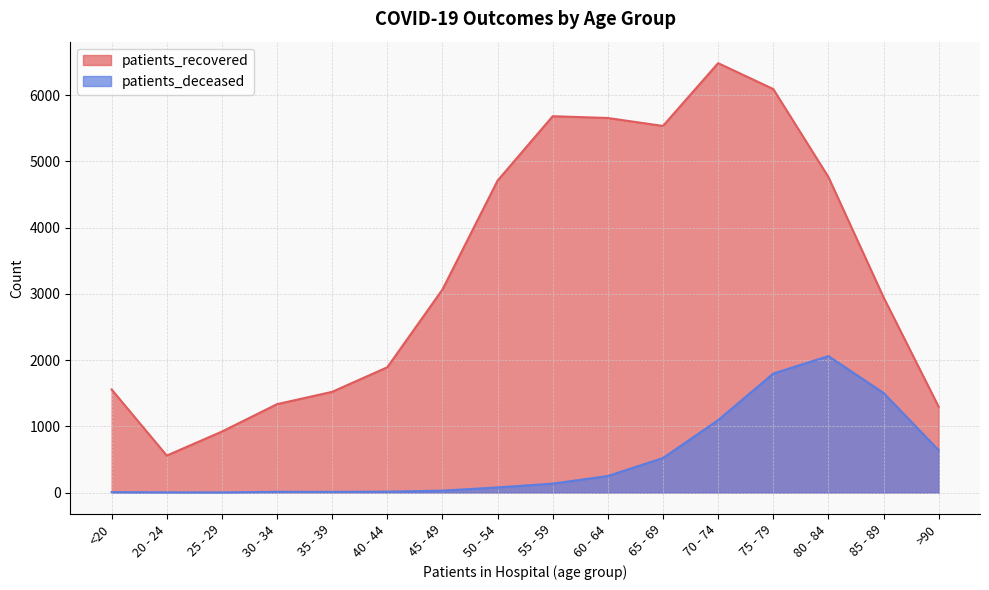

Reading right to left, transcribe all the data shown in this chart.

patients_recovered: >90=1295	85 - 89=2948	80 - 84=4763	75 - 79=6090	70 - 74=6481	65 - 69=5533	60 - 64=5653	55 - 59=5680	50 - 54=4708	45 - 49=3064	40 - 44=1891	35 - 39=1520	30 - 34=1334	25 - 29=920	20 - 24=558	<20=1555
patients_deceased: >90=639	85 - 89=1504	80 - 84=2059	75 - 79=1795	70 - 74=1092	65 - 69=521	60 - 64=249	55 - 59=134	50 - 54=77	45 - 49=28	40 - 44=13	35 - 39=10	30 - 34=11	25 - 29=2	20 - 24=3	<20=6